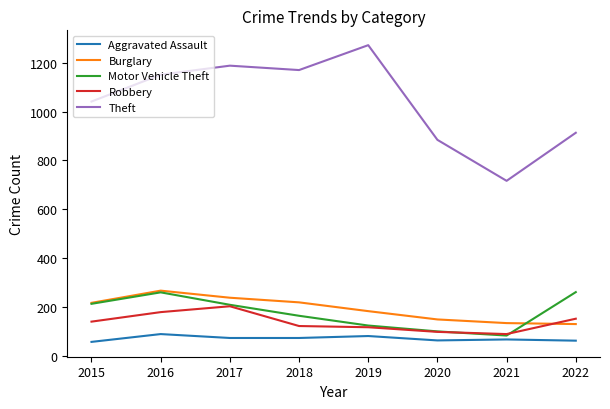

In Aggravated Assault, how many points are higher than both neighbors (excluding endpoints)?

3